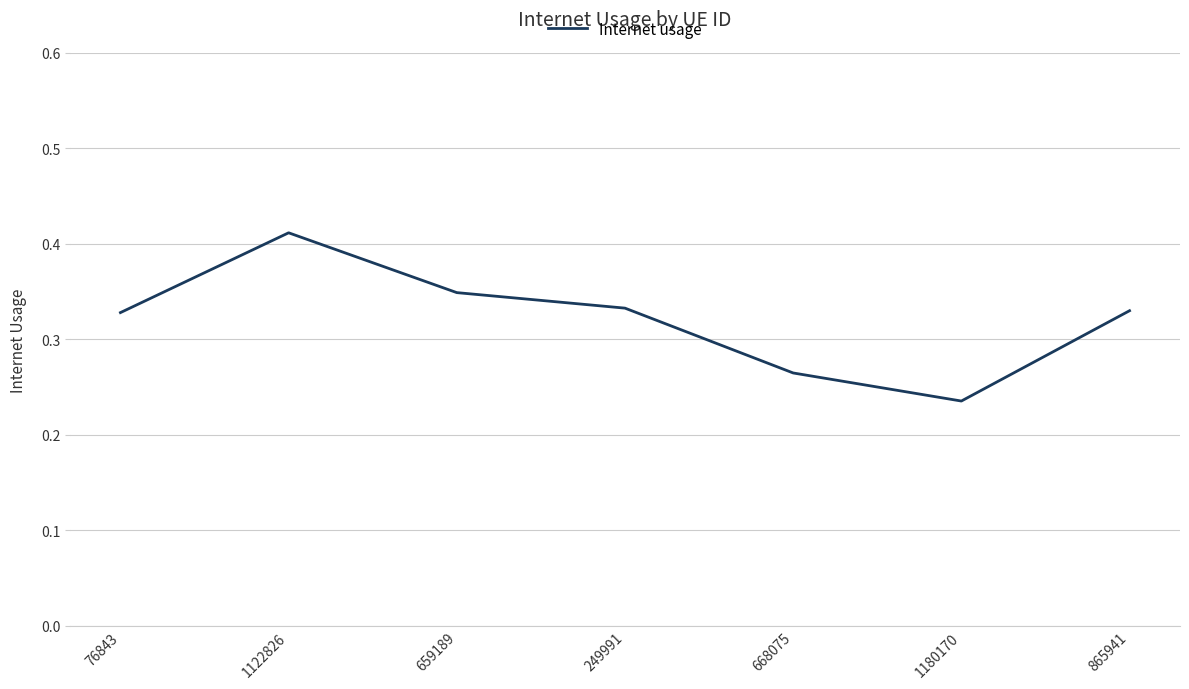

Which category has the highest value across all series?

1122826